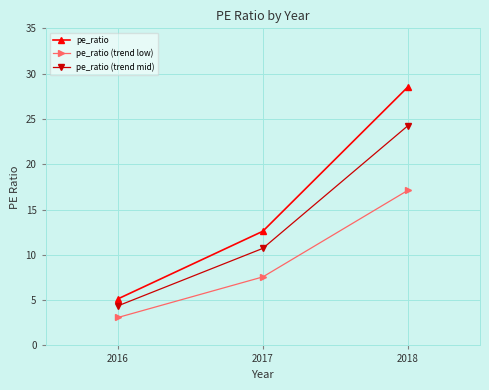

Which series has the widest spread of values?

pe_ratio